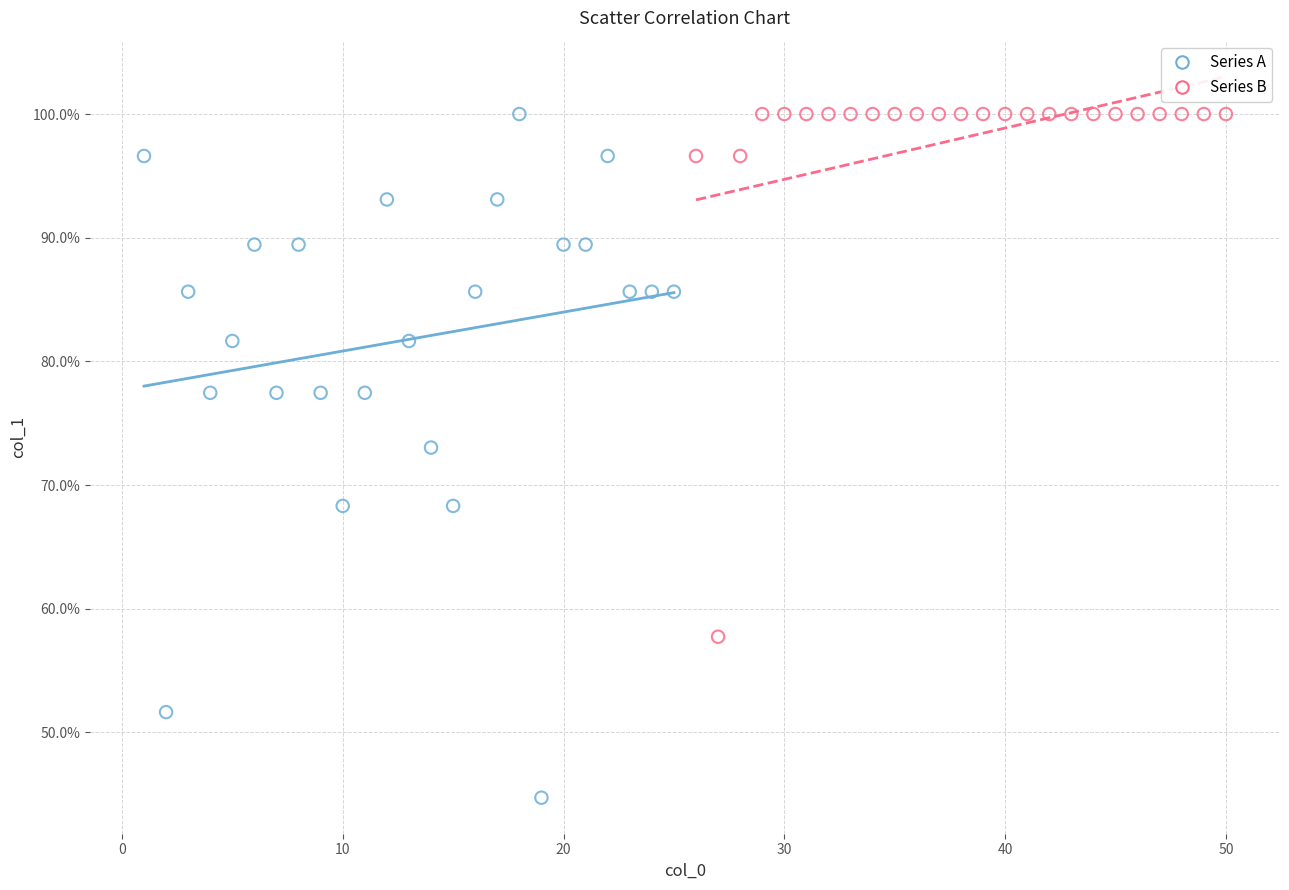

Which series contains the lowest Y value?

Series A